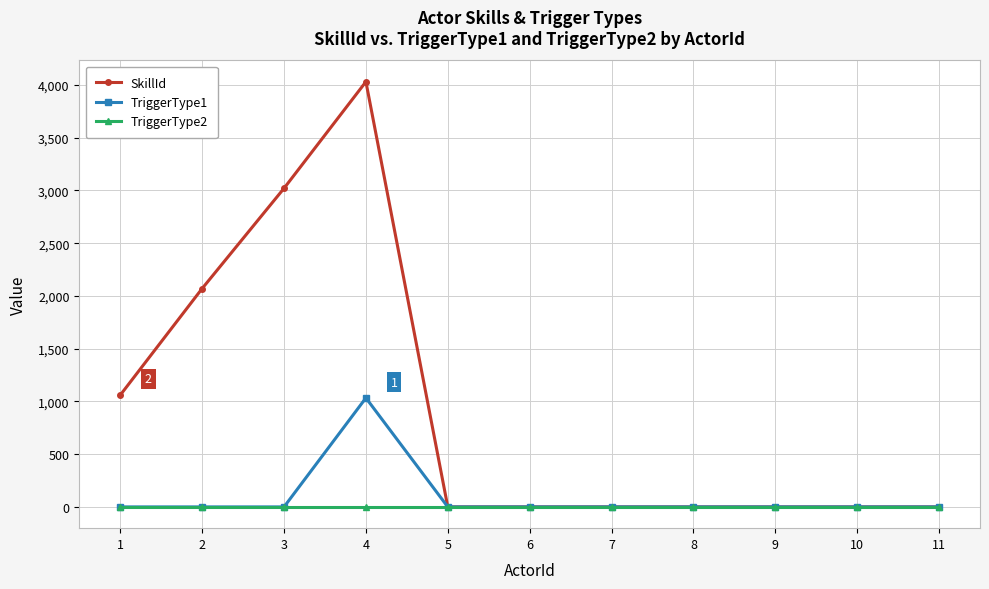

What are all the series names shown in the legend?

SkillId, TriggerType1, TriggerType2